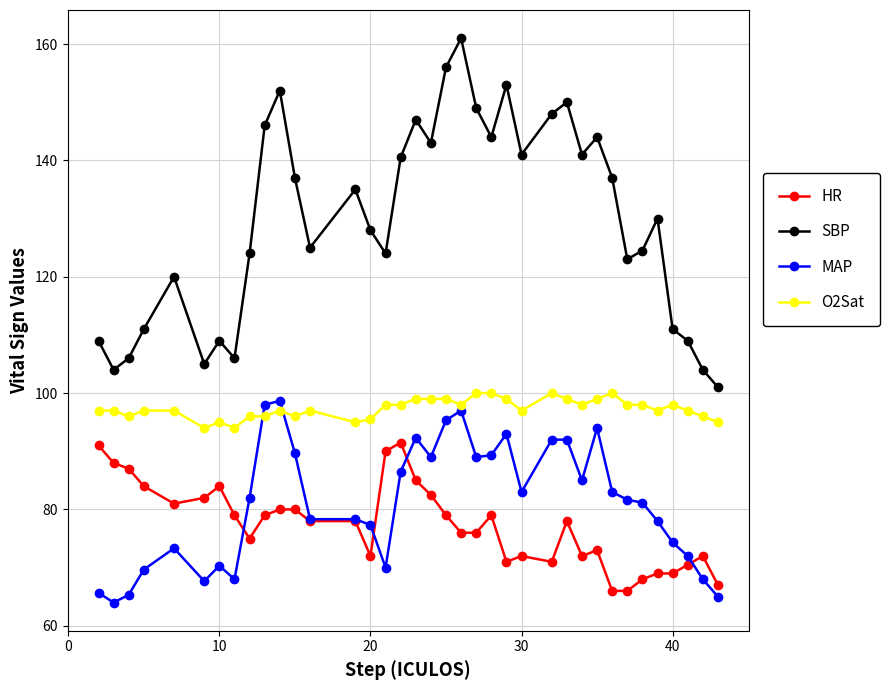

Which series has the widest spread of values?

SBP